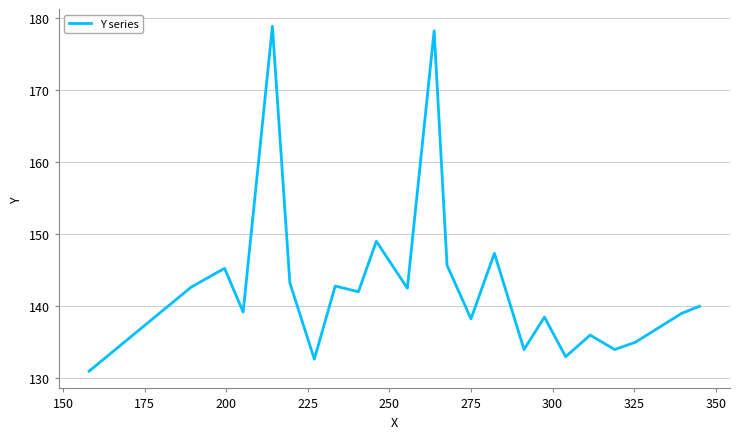

What is the difference between the maximum and minimum values?

47.8